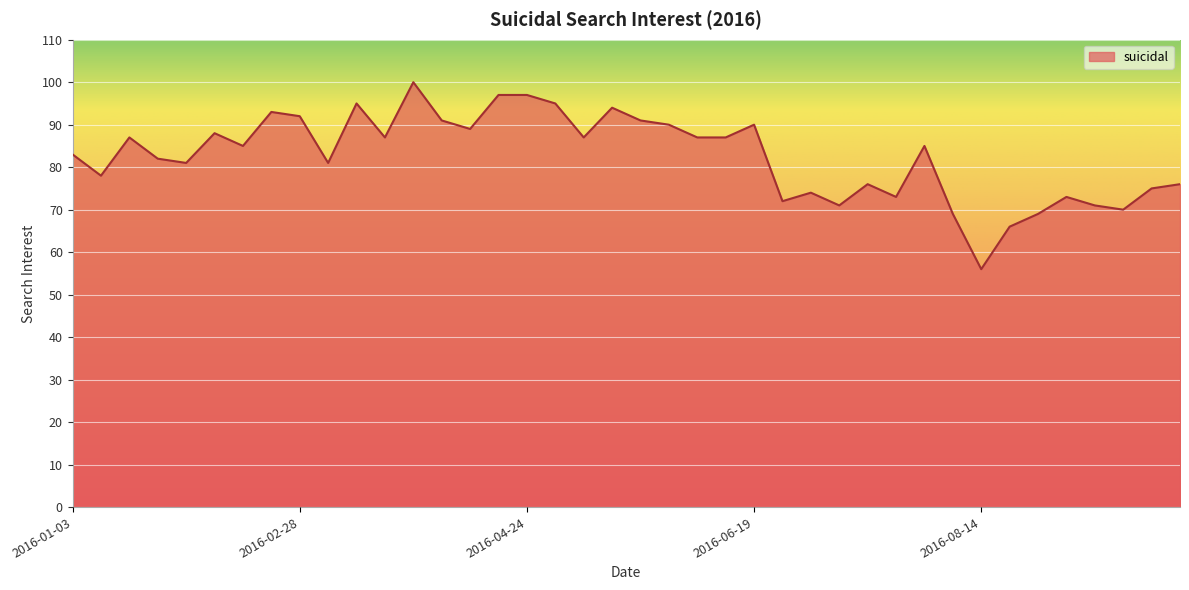

What is the greatest value displayed?

100